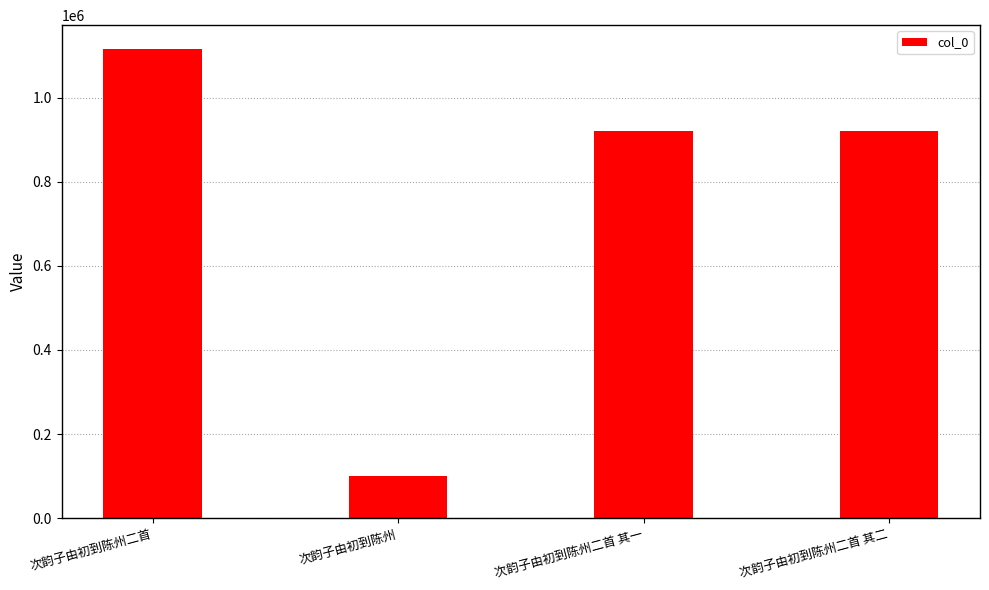

Read the value at 次韵子由初到陈州二首, to the nearest 100.

1116500